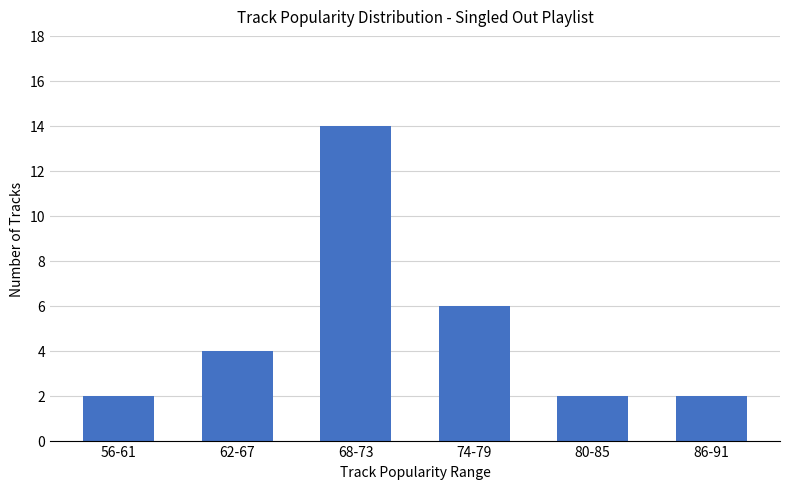

What is the difference between the second highest and second lowest values?

4